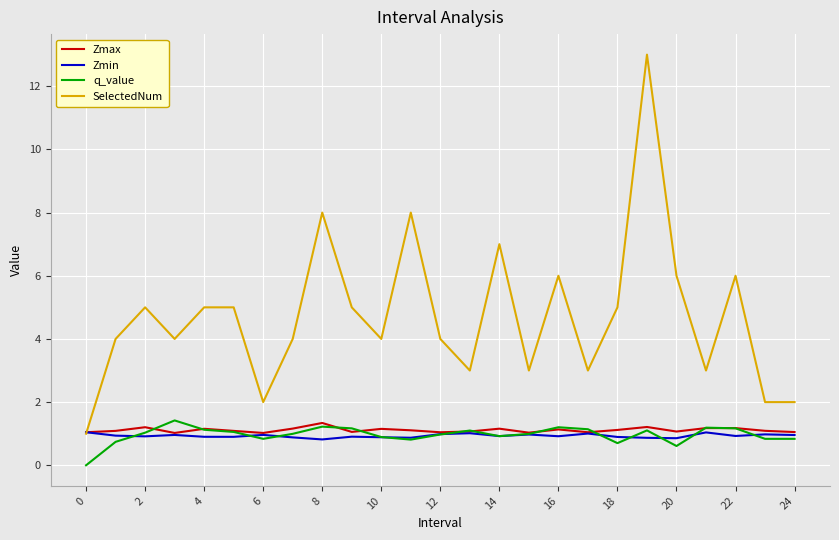

Count the number of data series in this chart.

4